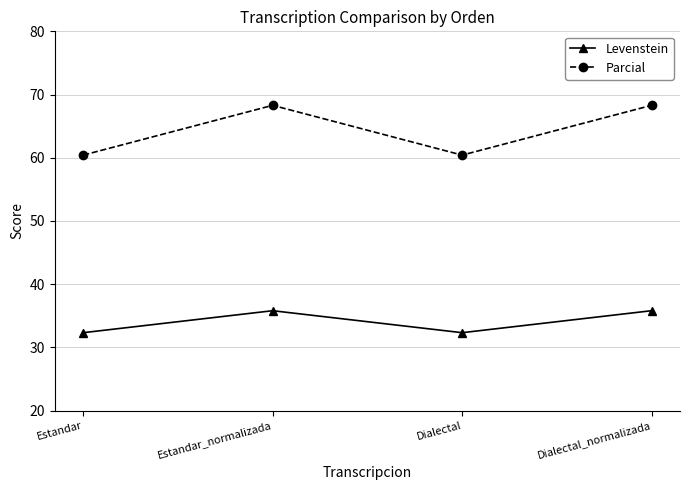

Does the chart display data point markers on the line(s)?

Yes